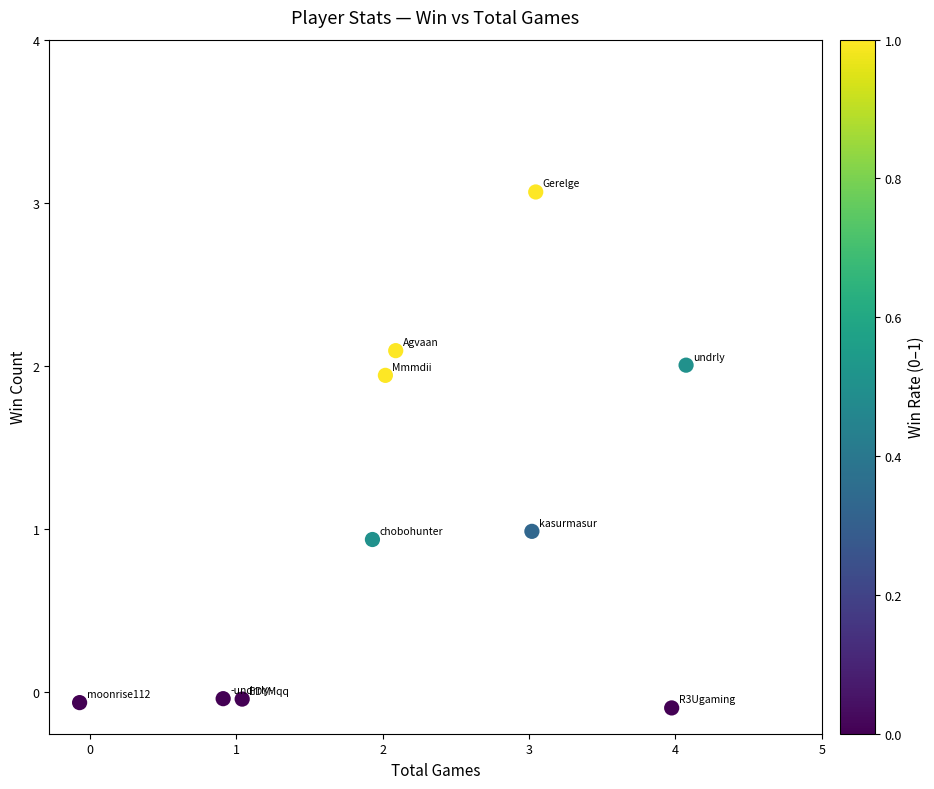

What is the average X value?

2.2